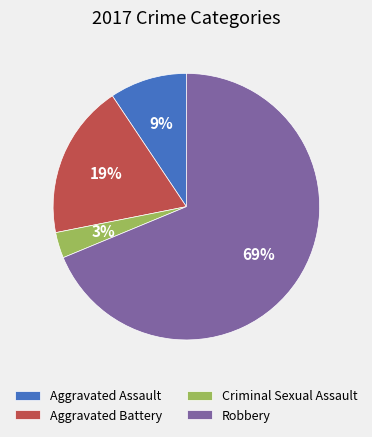

What is the largest slice in the pie chart?

Robbery